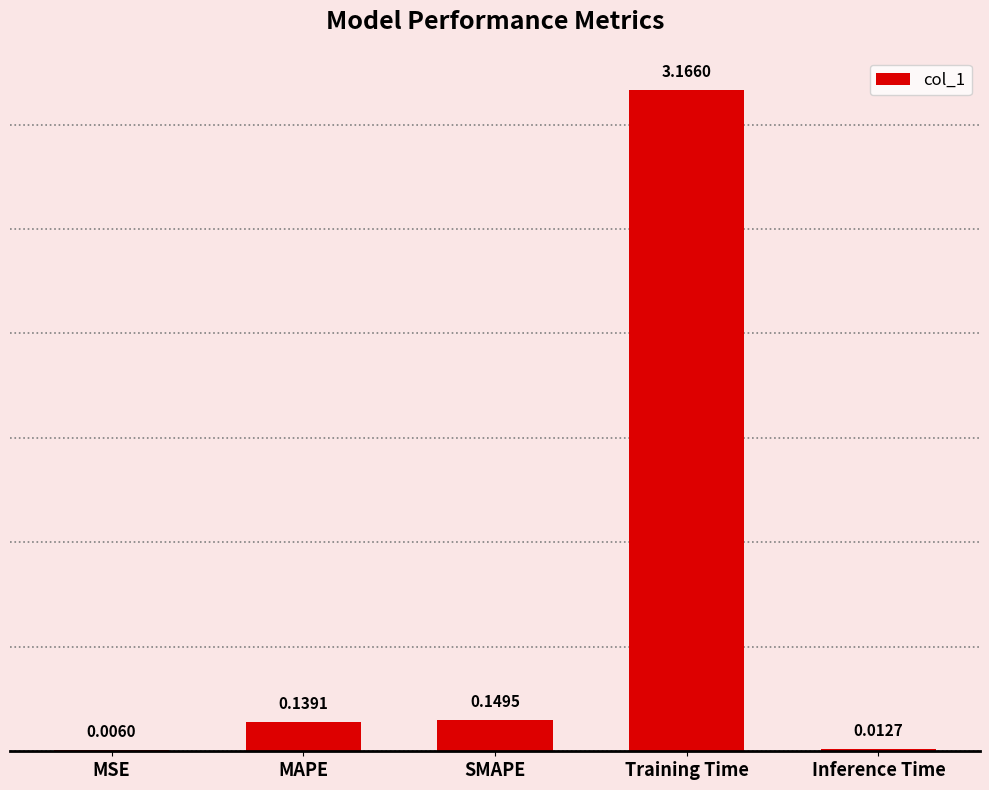

Where is the data nearest to the value 1?

SMAPE